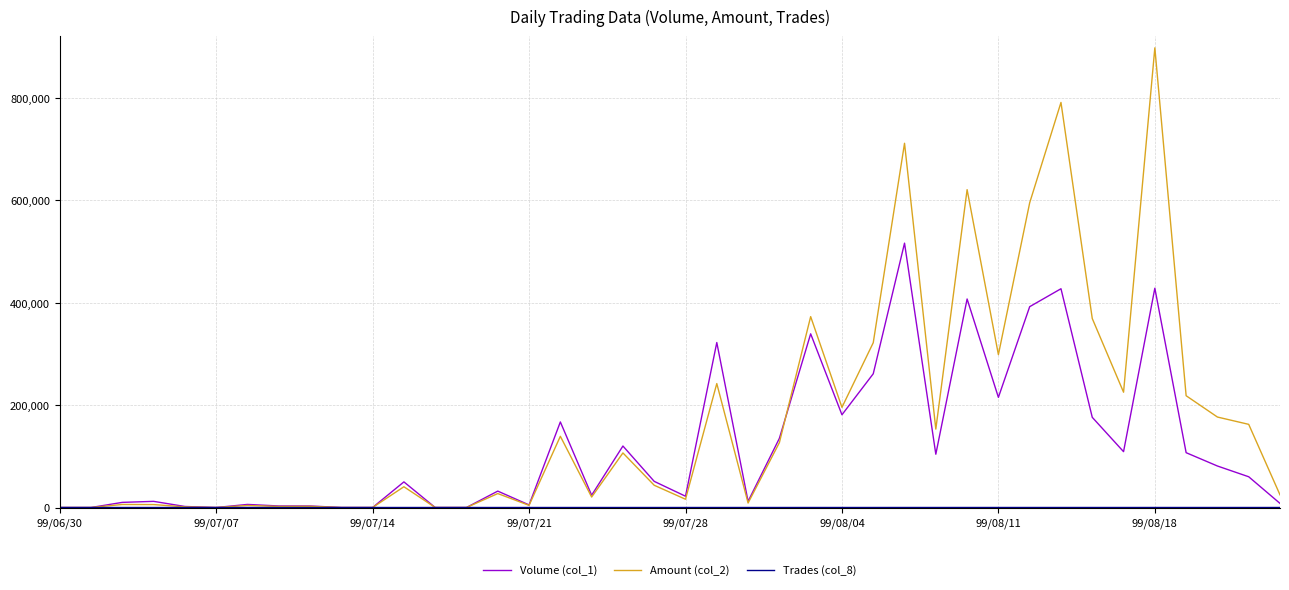

Which series has the largest total across all categories?

Amount (col_2)